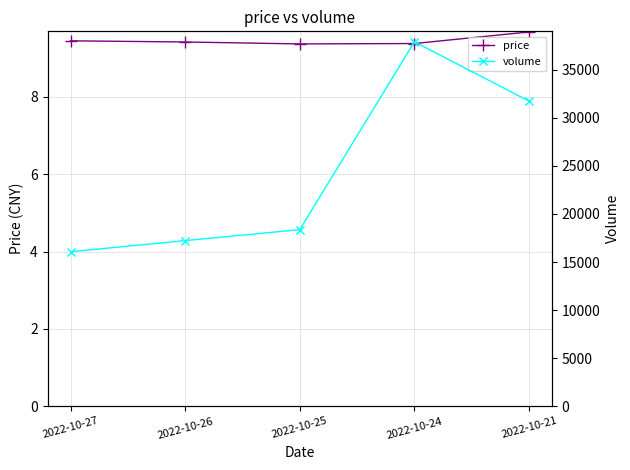

Which series has the widest spread of values?

volume